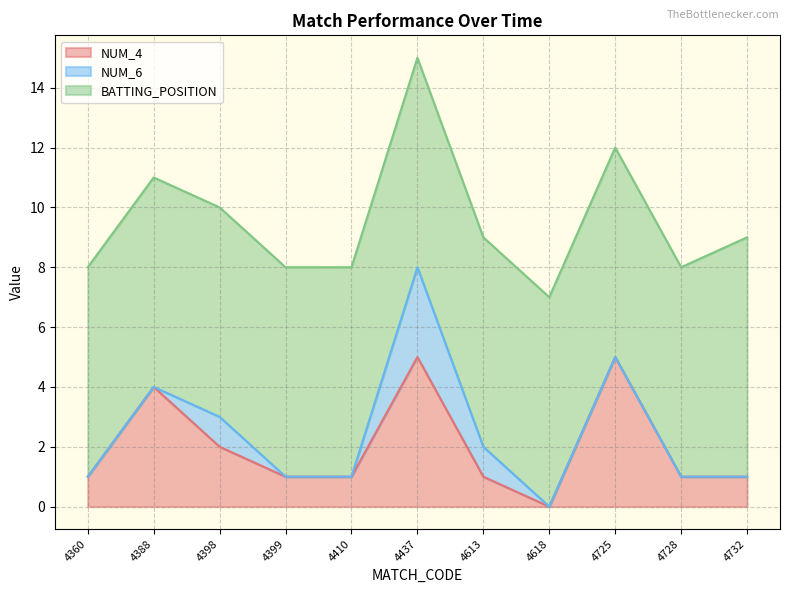

The NUM_6 series shows 0 at 4618. True or false?

True